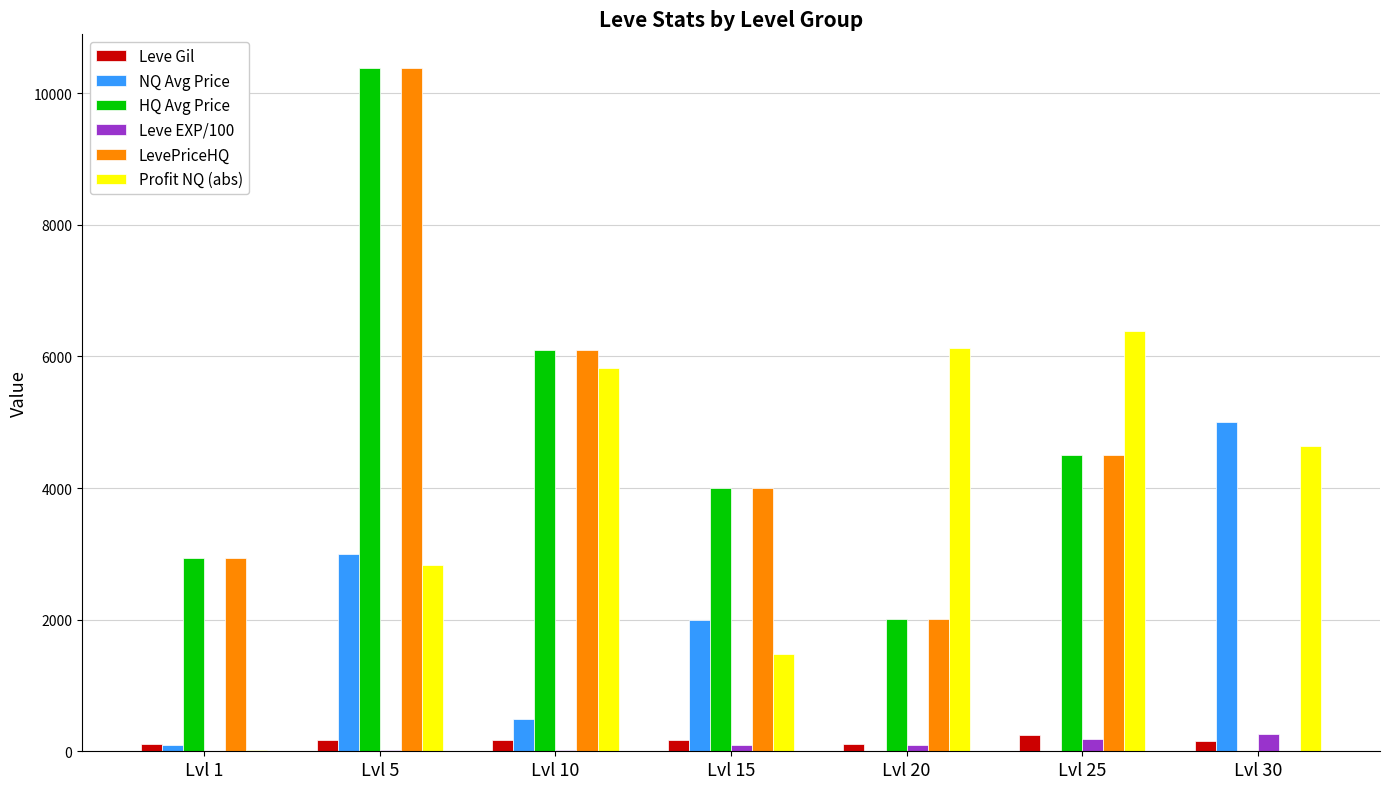

What is the sum of all Leve EXP/100 values?

685.7